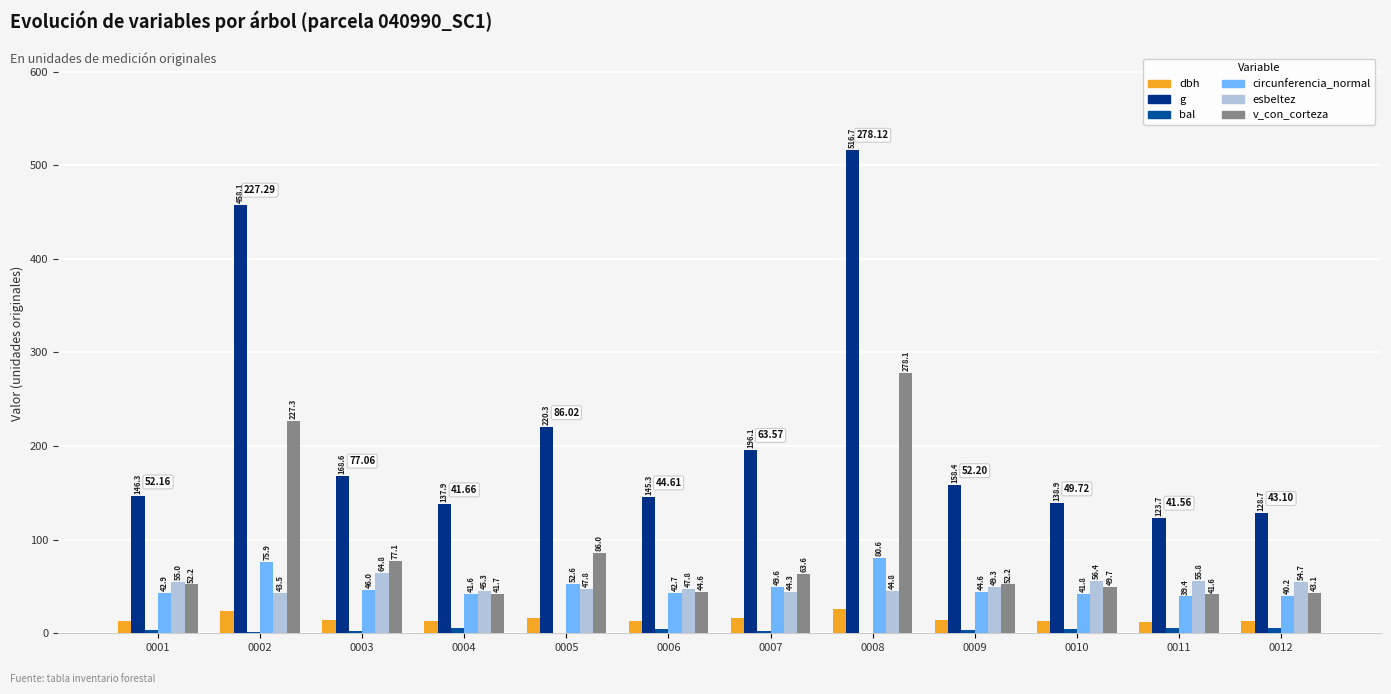

What is the greatest value displayed?

516.7